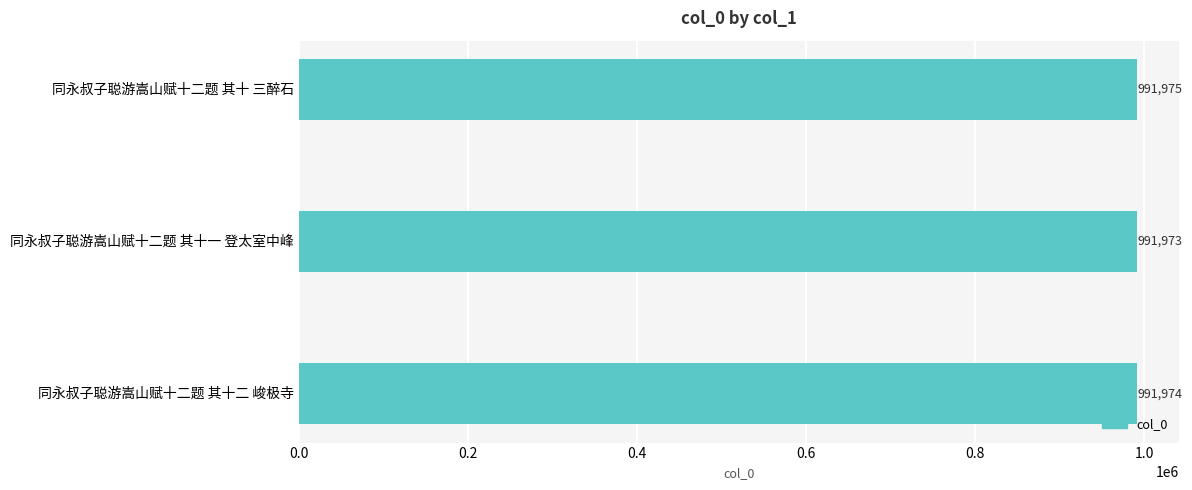

How many values are below 991974?

1